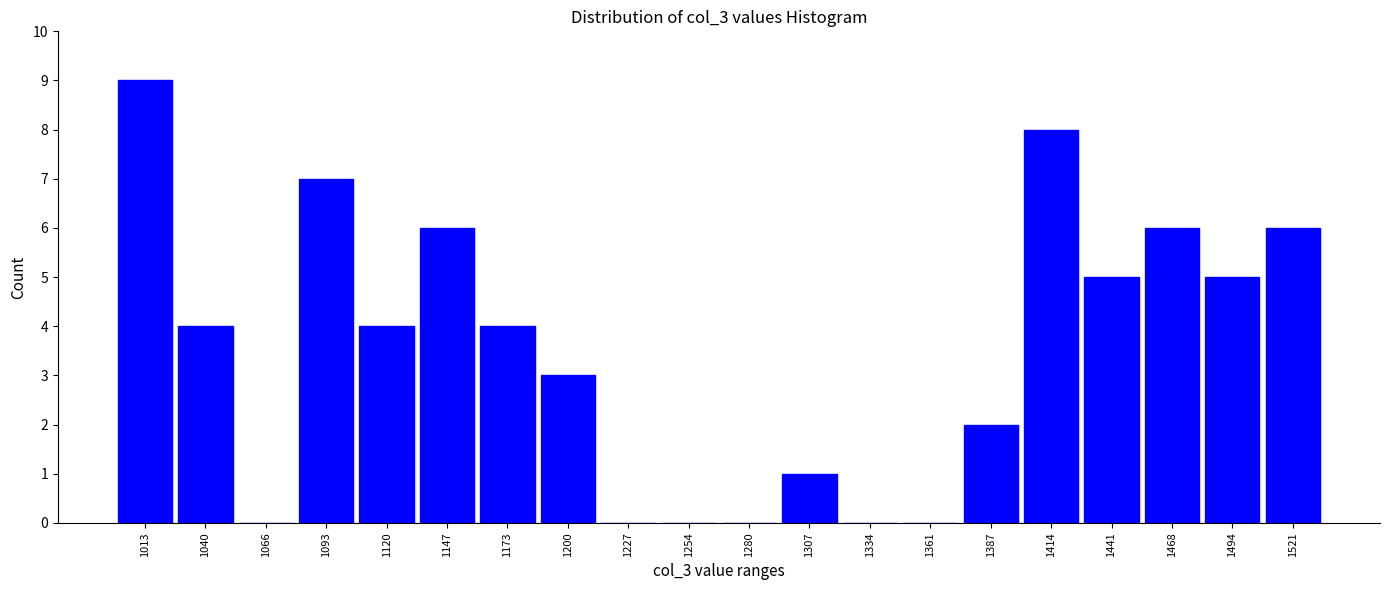

Which range on the x-axis has the tallest bar?

1000 to 1025